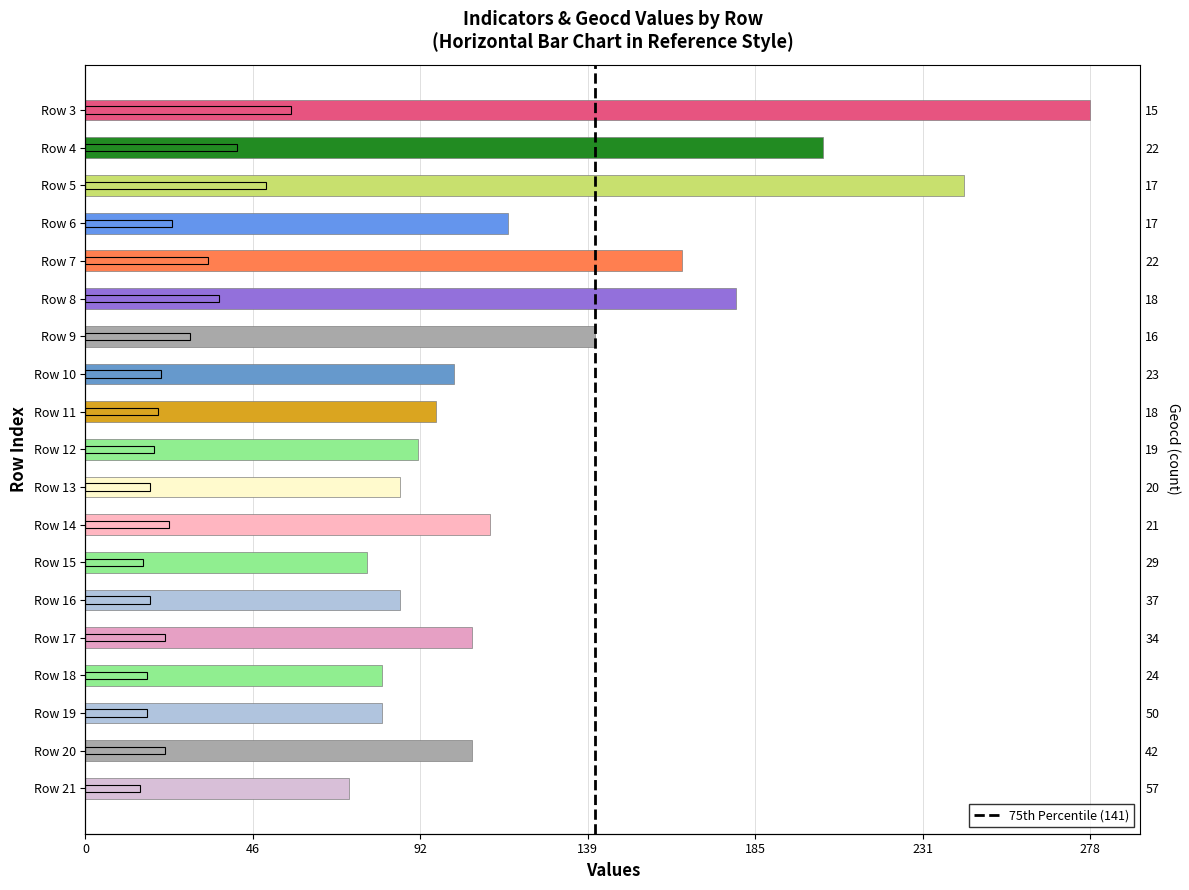

What is the difference between the second highest and minimum values in the geocd series?

35